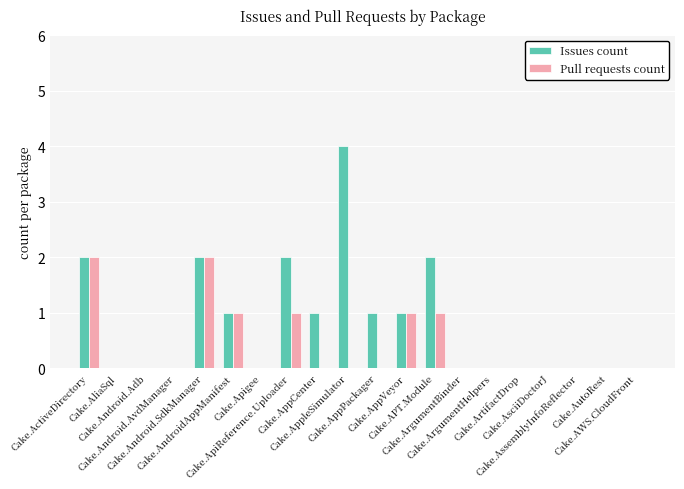

What is the maximum value shown in the chart?

4